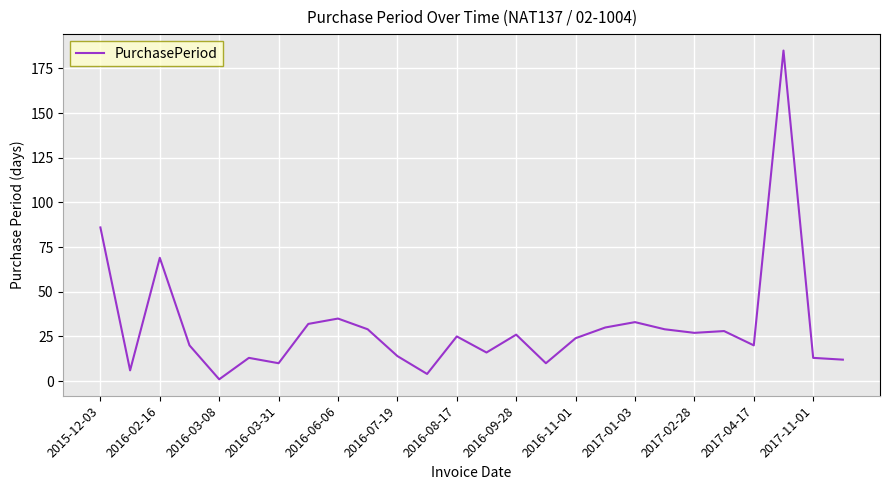

What is the difference between the maximum and minimum values?

184